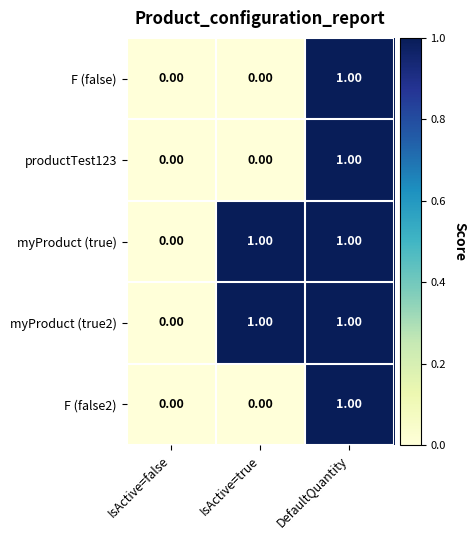

What is the total value across all series at DefaultQuantity?

5